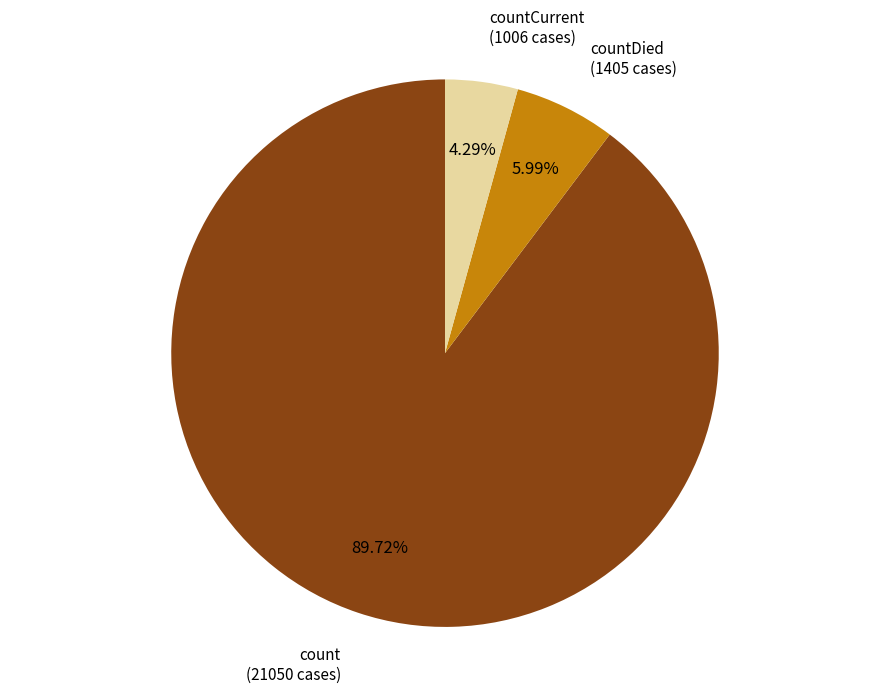

Between count and countDied, which is larger?

count